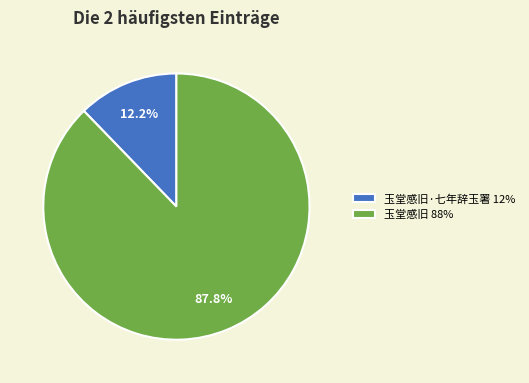

Do 玉堂感旧·七年辞玉署 12% and 玉堂感旧 88% together represent more than half of the pie?

Yes